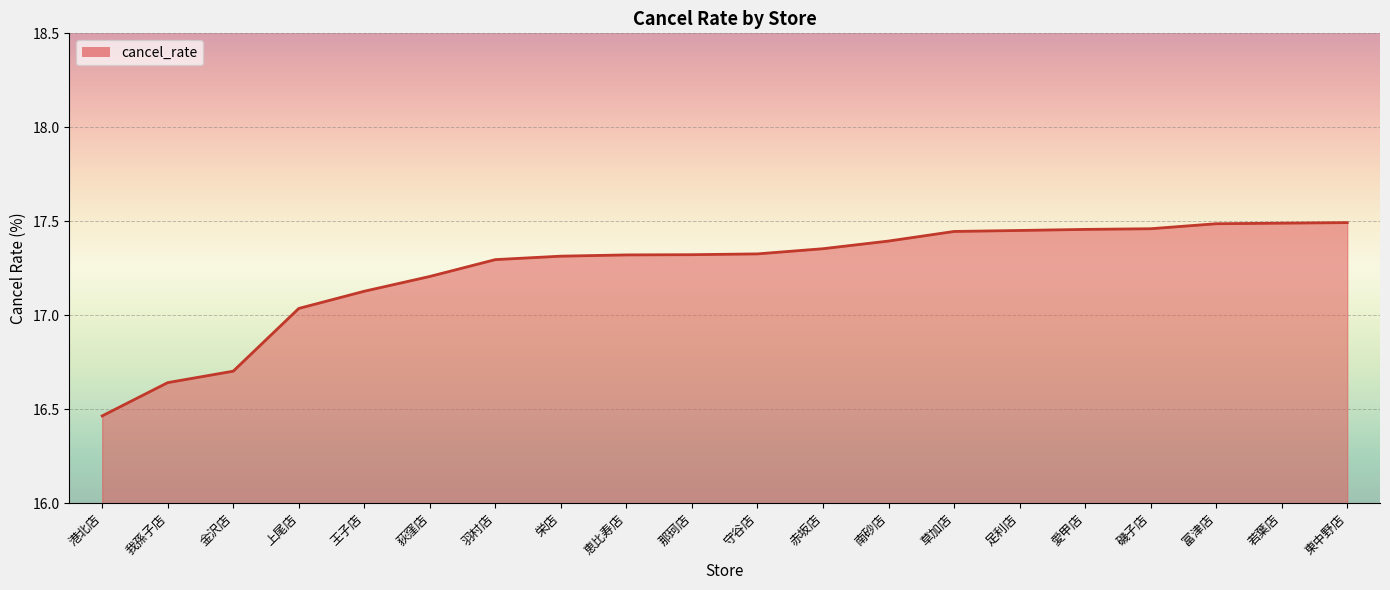

What is the sum of all values?

344.8